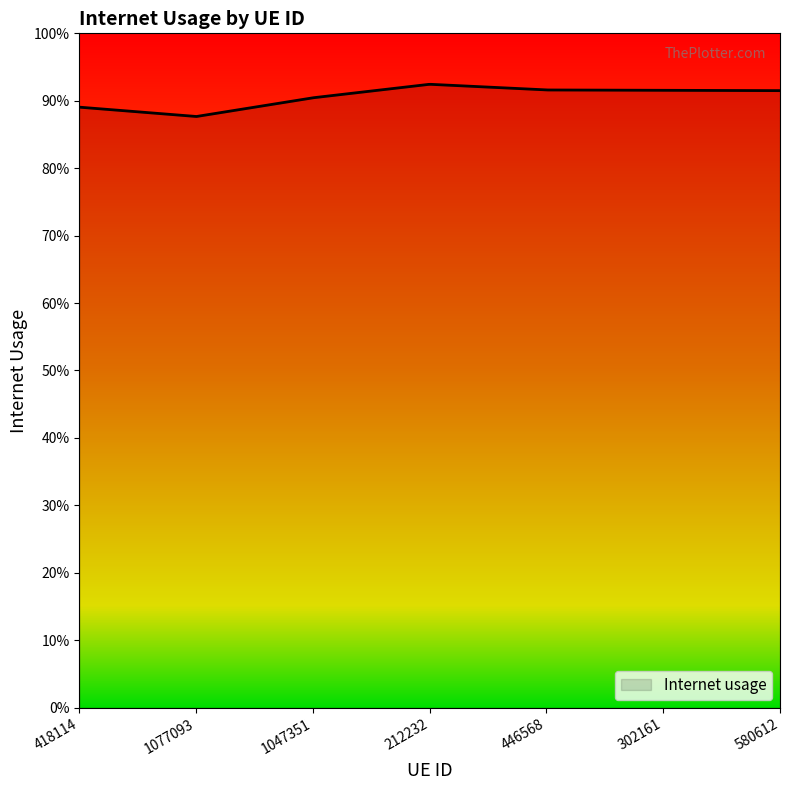

Is this an area chart (filled region under the line)?

Yes